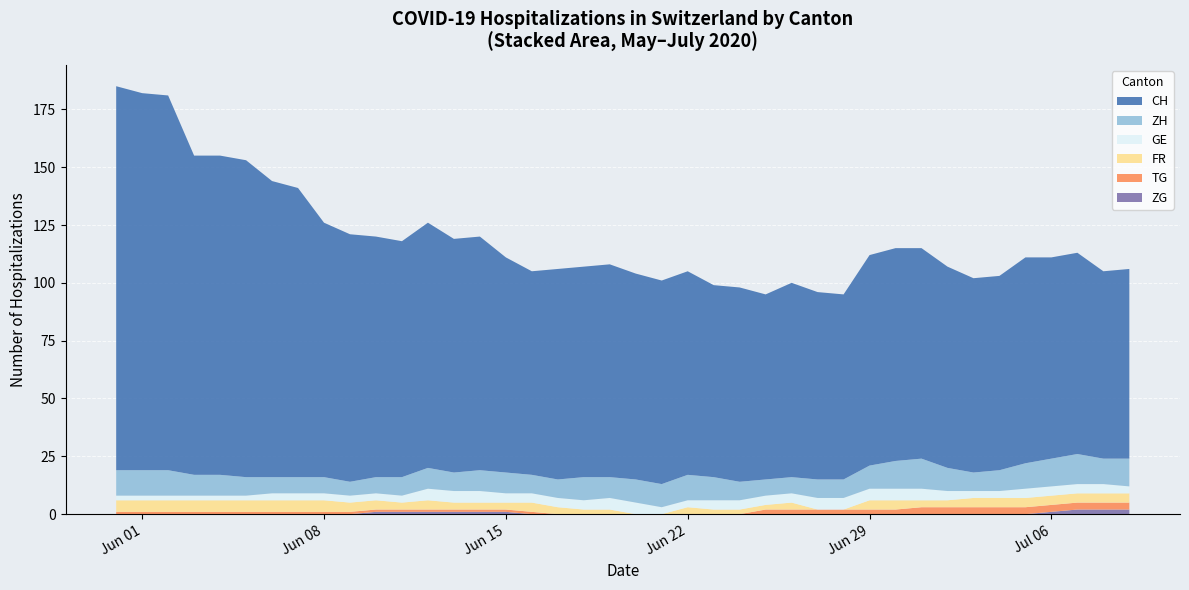

Reading left to right, what are all the values shown in this chart?

CH: 2020-05-31=166	2020-06-01=163	2020-06-02=162	2020-06-03=138	2020-06-04=138	2020-06-05=137	2020-06-06=128	2020-06-07=125	2020-06-08=110	2020-06-09=107	2020-06-10=104	2020-06-11=102	2020-06-12=106	2020-06-13=101	2020-06-14=101	2020-06-15=93	2020-06-16=88	2020-06-17=91	2020-06-18=91	2020-06-19=92	2020-06-20=89	2020-06-21=88	2020-06-22=88	2020-06-23=83	2020-06-24=84	2020-06-25=80	2020-06-26=84	2020-06-27=81	2020-06-28=80	2020-06-29=91	2020-06-30=92	2020-07-01=91	2020-07-02=87	2020-07-03=84	2020-07-04=84	2020-07-05=89	2020-07-06=87	2020-07-07=87	2020-07-08=81	2020-07-09=82
GE: 2020-05-31=2	2020-06-01=2	2020-06-02=2	2020-06-03=2	2020-06-04=2	2020-06-05=2	2020-06-06=3	2020-06-07=3	2020-06-08=3	2020-06-09=3	2020-06-10=3	2020-06-11=3	2020-06-12=5	2020-06-13=5	2020-06-14=5	2020-06-15=4	2020-06-16=4	2020-06-17=4	2020-06-18=4	2020-06-19=5	2020-06-20=5	2020-06-21=3	2020-06-22=3	2020-06-23=4	2020-06-24=4	2020-06-25=4	2020-06-26=4	2020-06-27=5	2020-06-28=5	2020-06-29=5	2020-06-30=5	2020-07-01=5	2020-07-02=4	2020-07-03=3	2020-07-04=3	2020-07-05=4	2020-07-06=4	2020-07-07=4	2020-07-08=4	2020-07-09=3
ZH: 2020-05-31=11	2020-06-01=11	2020-06-02=11	2020-06-03=9	2020-06-04=9	2020-06-05=8	2020-06-06=7	2020-06-07=7	2020-06-08=7	2020-06-09=6	2020-06-10=7	2020-06-11=8	2020-06-12=9	2020-06-13=8	2020-06-14=9	2020-06-15=9	2020-06-16=8	2020-06-17=8	2020-06-18=10	2020-06-19=9	2020-06-20=10	2020-06-21=10	2020-06-22=11	2020-06-23=10	2020-06-24=8	2020-06-25=7	2020-06-26=7	2020-06-27=8	2020-06-28=8	2020-06-29=10	2020-06-30=12	2020-07-01=13	2020-07-02=10	2020-07-03=8	2020-07-04=9	2020-07-05=11	2020-07-06=12	2020-07-07=13	2020-07-08=11	2020-07-09=12
FR: 2020-05-31=5	2020-06-01=5	2020-06-02=5	2020-06-03=5	2020-06-04=5	2020-06-05=5	2020-06-06=5	2020-06-07=5	2020-06-08=5	2020-06-09=4	2020-06-10=4	2020-06-11=3	2020-06-12=4	2020-06-13=3	2020-06-14=3	2020-06-15=3	2020-06-16=4	2020-06-17=3	2020-06-18=2	2020-06-19=2	2020-06-20=0	2020-06-21=0	2020-06-22=3	2020-06-23=2	2020-06-24=2	2020-06-25=2	2020-06-26=3	2020-06-27=0	2020-06-28=0	2020-06-29=4	2020-06-30=4	2020-07-01=3	2020-07-02=3	2020-07-03=4	2020-07-04=4	2020-07-05=4	2020-07-06=4	2020-07-07=4	2020-07-08=4	2020-07-09=4
TG: 2020-05-31=1	2020-06-01=1	2020-06-02=1	2020-06-03=1	2020-06-04=1	2020-06-05=1	2020-06-06=1	2020-06-07=1	2020-06-08=1	2020-06-09=1	2020-06-10=1	2020-06-11=1	2020-06-12=1	2020-06-13=1	2020-06-14=1	2020-06-15=1	2020-06-16=1	2020-06-17=0	2020-06-18=0	2020-06-19=0	2020-06-20=0	2020-06-21=0	2020-06-22=0	2020-06-23=0	2020-06-24=0	2020-06-25=2	2020-06-26=2	2020-06-27=2	2020-06-28=2	2020-06-29=2	2020-06-30=2	2020-07-01=3	2020-07-02=3	2020-07-03=3	2020-07-04=3	2020-07-05=3	2020-07-06=3	2020-07-07=3	2020-07-08=3	2020-07-09=3
ZG: 2020-05-31=0	2020-06-01=0	2020-06-02=0	2020-06-03=0	2020-06-04=0	2020-06-05=0	2020-06-06=0	2020-06-07=0	2020-06-08=0	2020-06-09=0	2020-06-10=1	2020-06-11=1	2020-06-12=1	2020-06-13=1	2020-06-14=1	2020-06-15=1	2020-06-16=0	2020-06-17=0	2020-06-18=0	2020-06-19=0	2020-06-20=0	2020-06-21=0	2020-06-22=0	2020-06-23=0	2020-06-24=0	2020-06-25=0	2020-06-26=0	2020-06-27=0	2020-06-28=0	2020-06-29=0	2020-06-30=0	2020-07-01=0	2020-07-02=0	2020-07-03=0	2020-07-04=0	2020-07-05=0	2020-07-06=1	2020-07-07=2	2020-07-08=2	2020-07-09=2